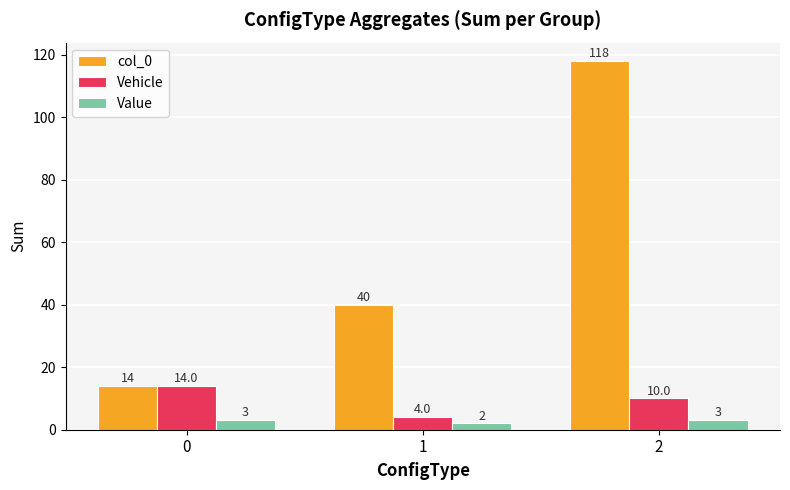

Is the value of Vehicle at 0 greater than the value of col_0 at 2?

No